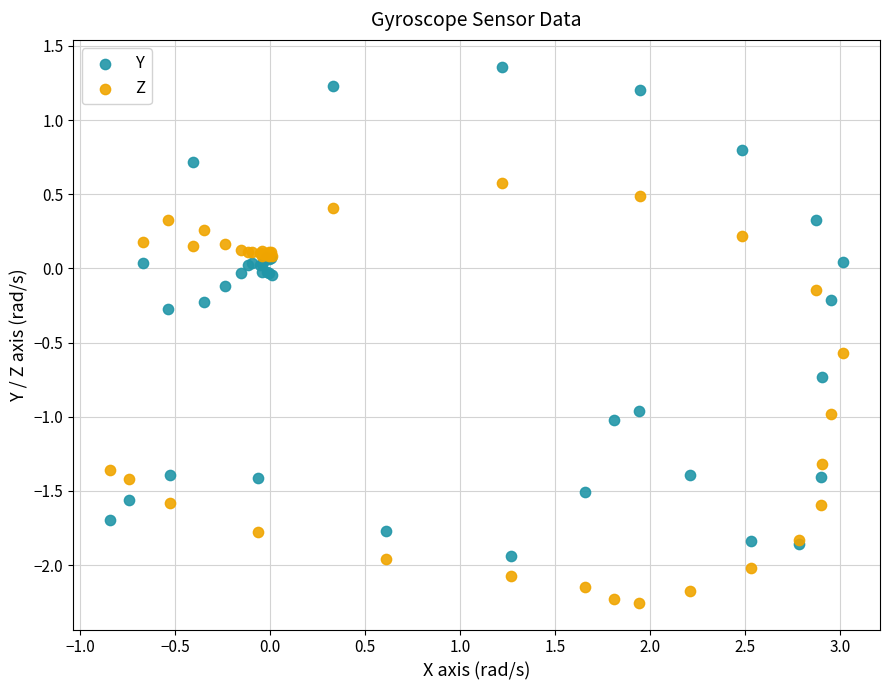

Which series contains the lowest Y value?

Z